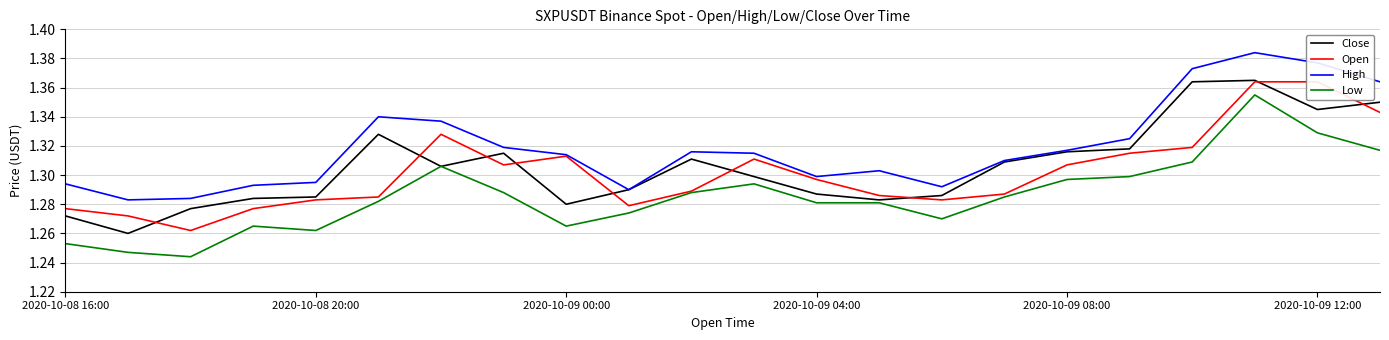

True or false: Close and Open intersect in this chart.

True